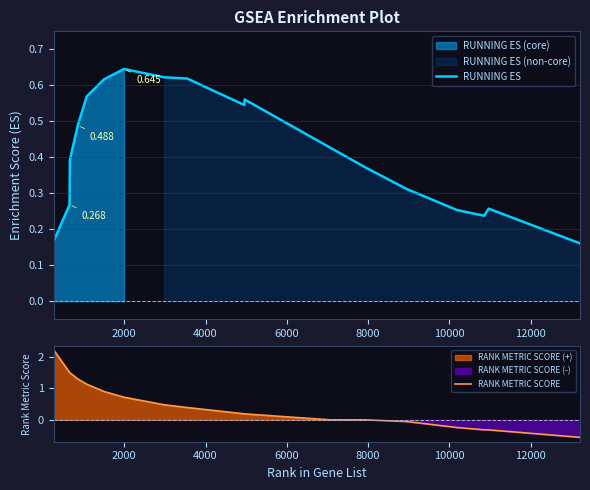

What is the sum of all RANK METRIC SCORE values?

9.1